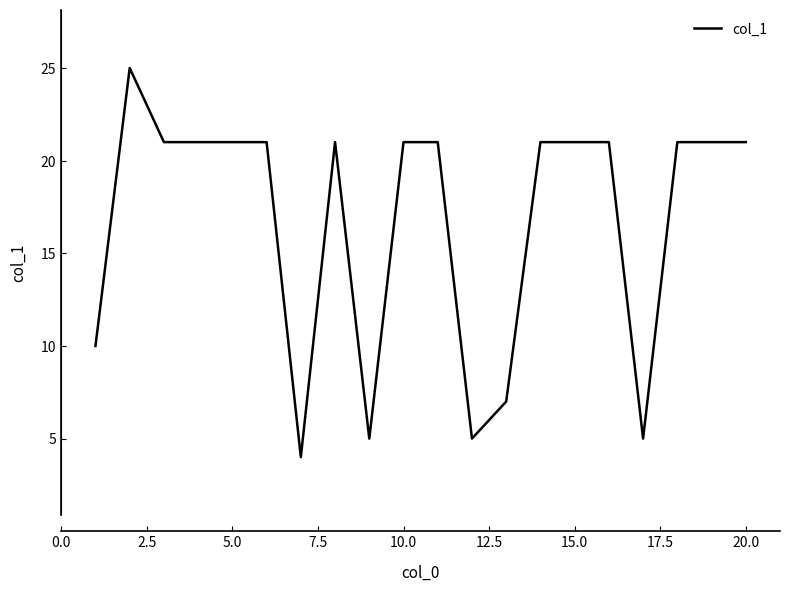

What is the difference between the maximum and minimum values?

21